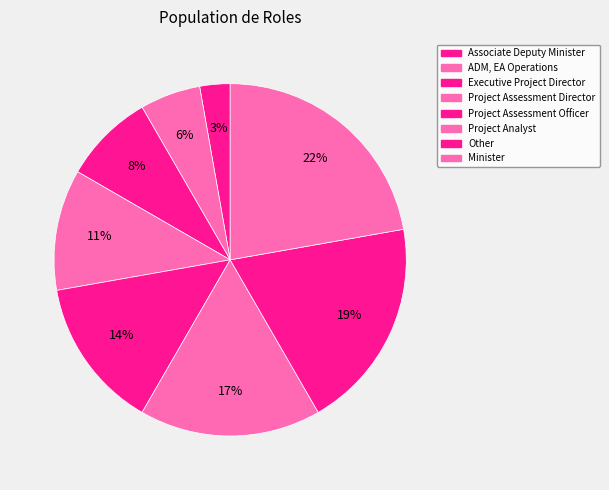

Count the number of slices in the pie.

8